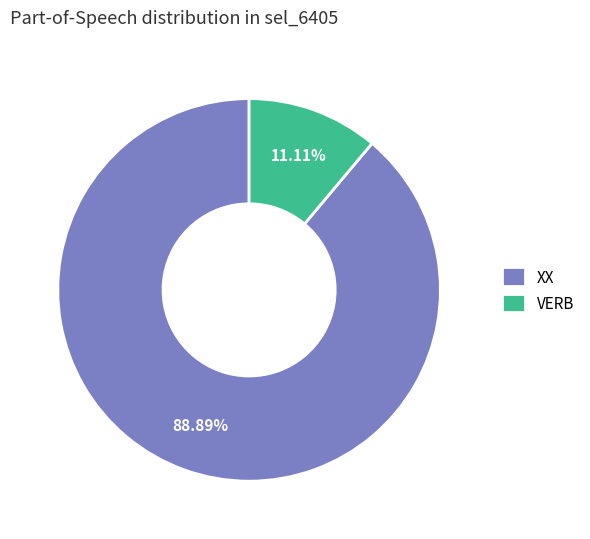

Does any single category account for the majority?

Yes